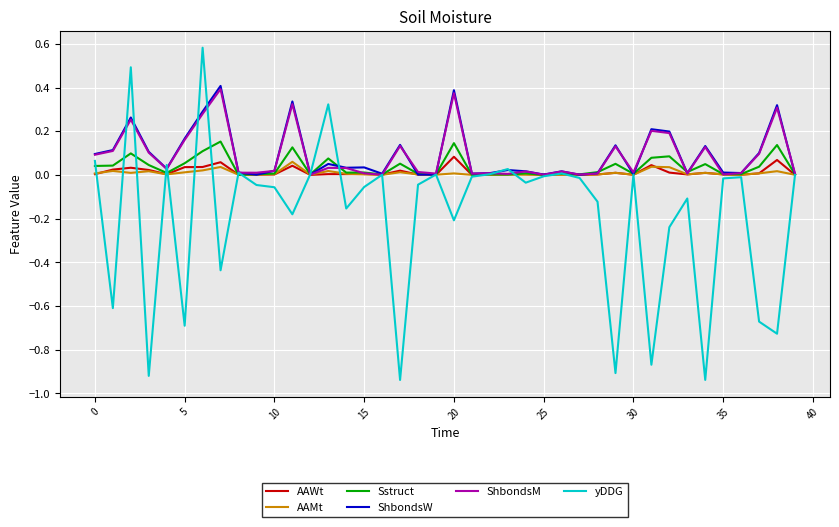

Which series has the largest range (max minus min)?

yDDG